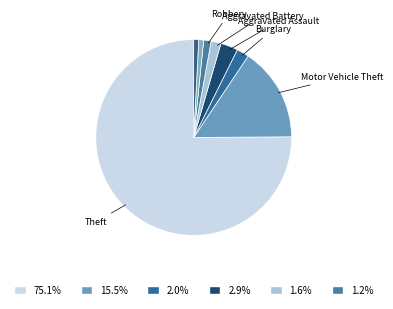

What is the largest slice in the pie chart?

Theft